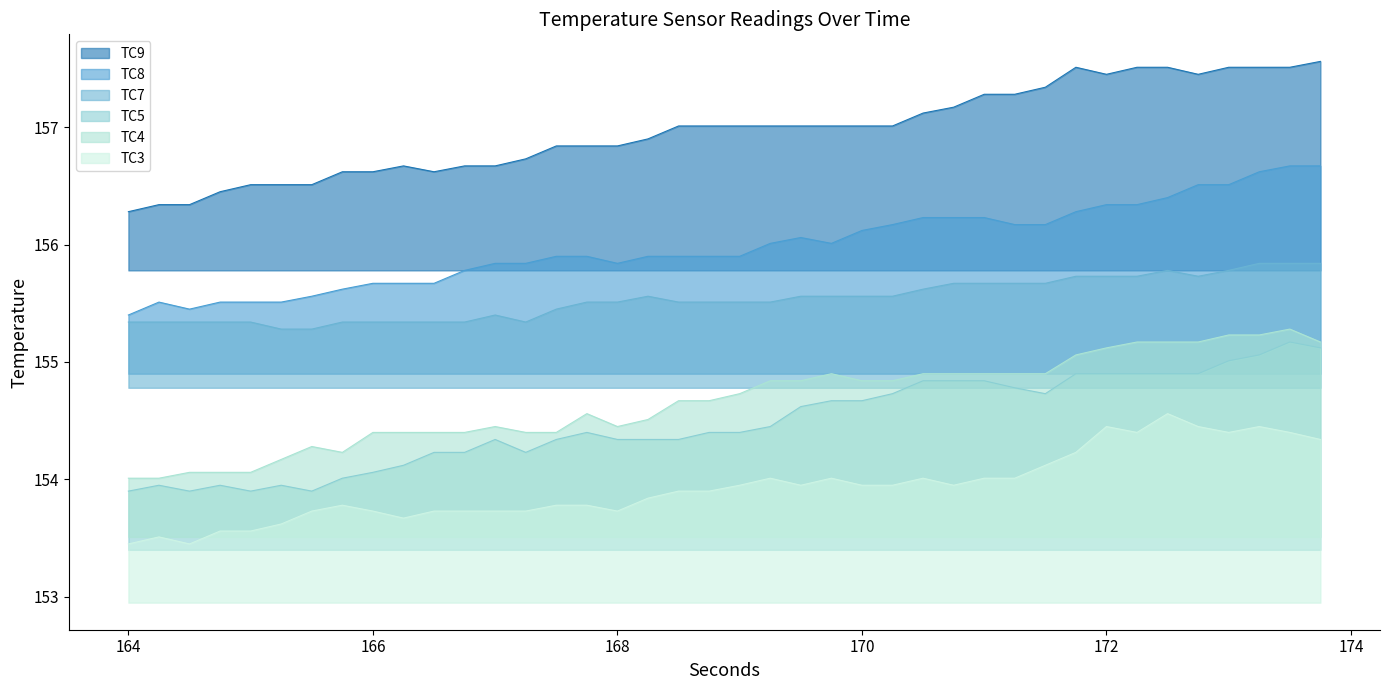

True or false: TC9 and TC8 intersect in this chart.

False